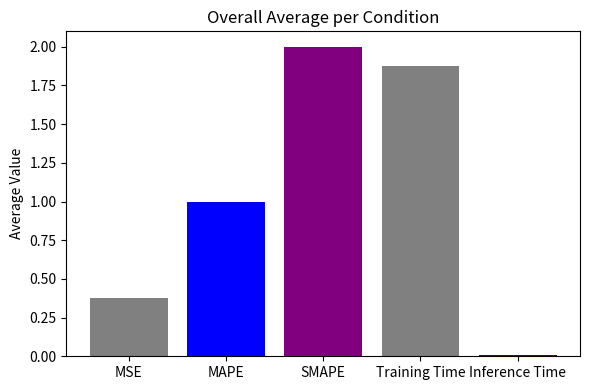

True or false: the data shows 1.0 at MAPE.

True